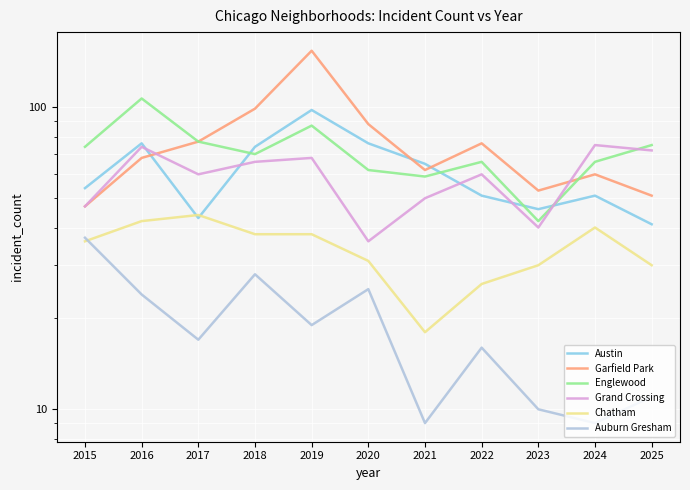

Which has a higher value, 2019 or 2020?

2019